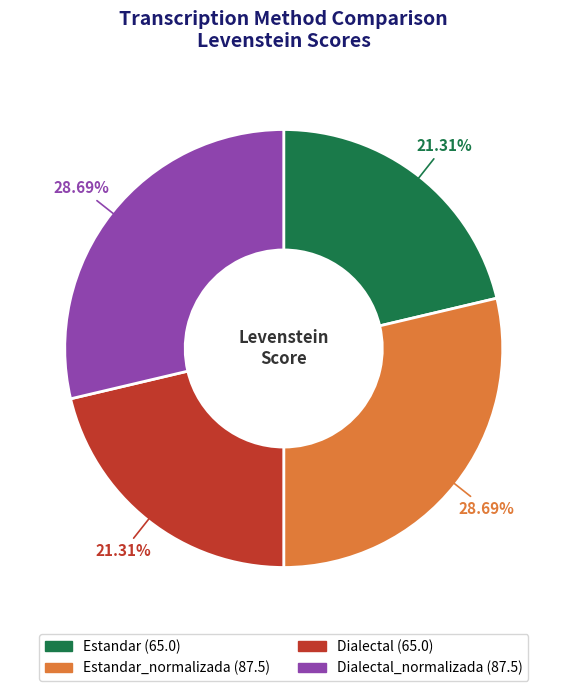

Is there a majority slice in this chart?

No